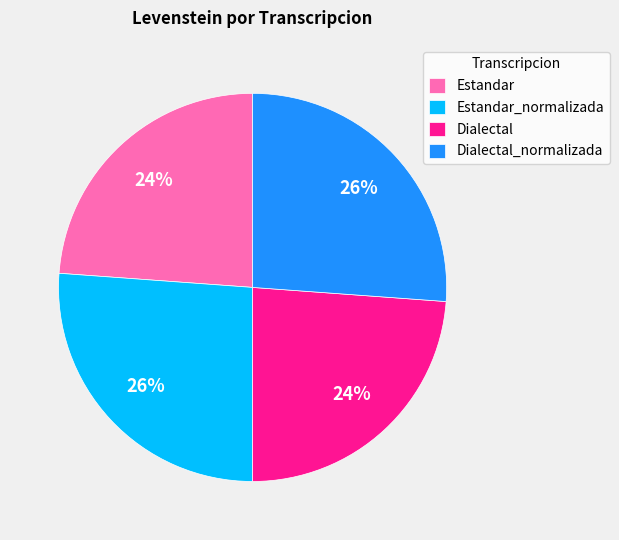

True or false: Estandar_normalizada accounts for 38% of the total.

False